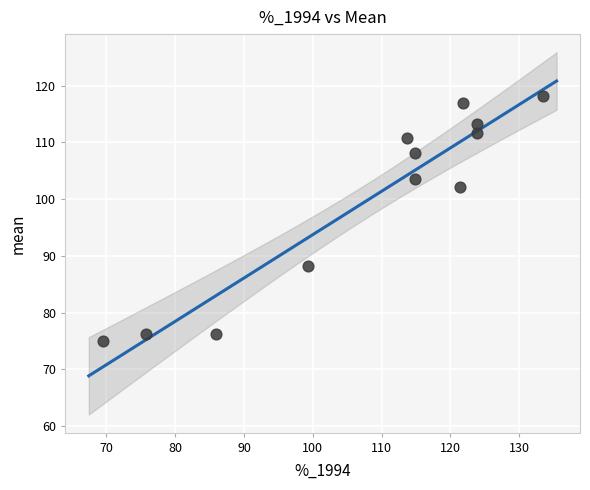

What is the average X value?

108.2